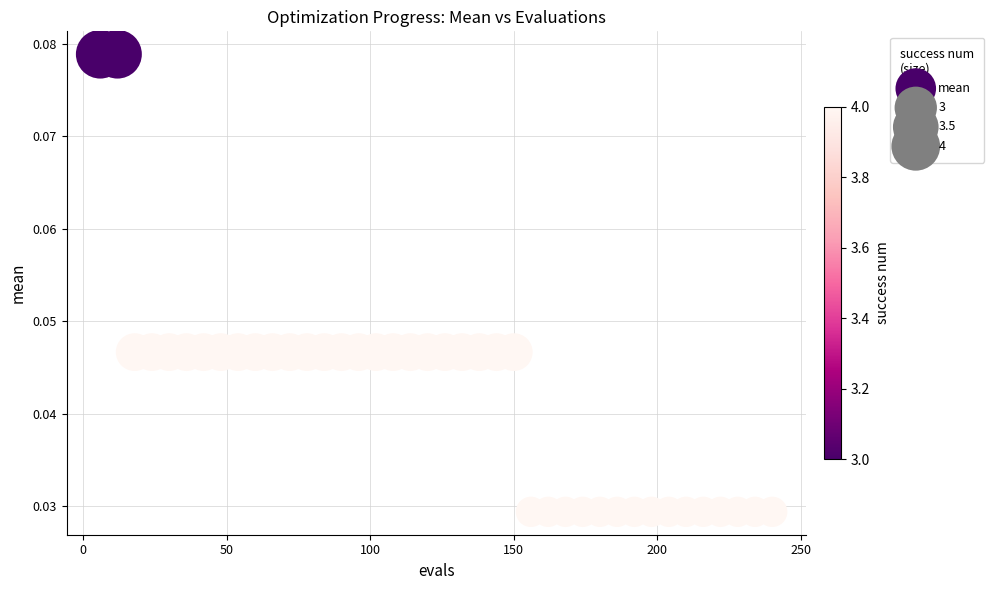

What is the range of X values (max minus min)?

234.0